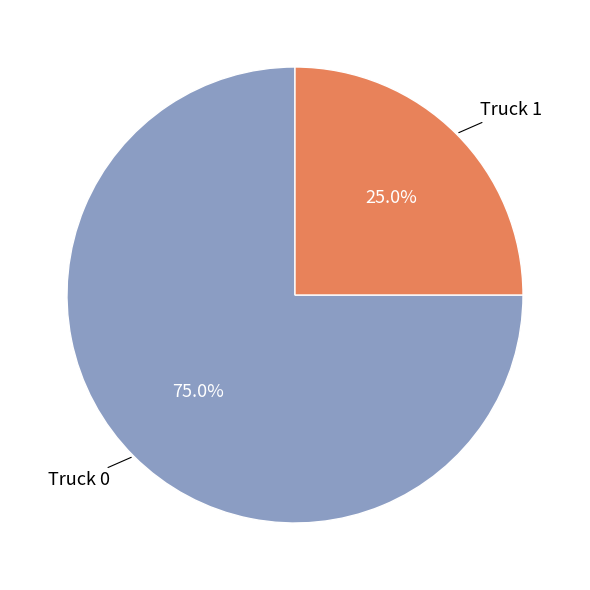

Count the number of slices in the pie.

2